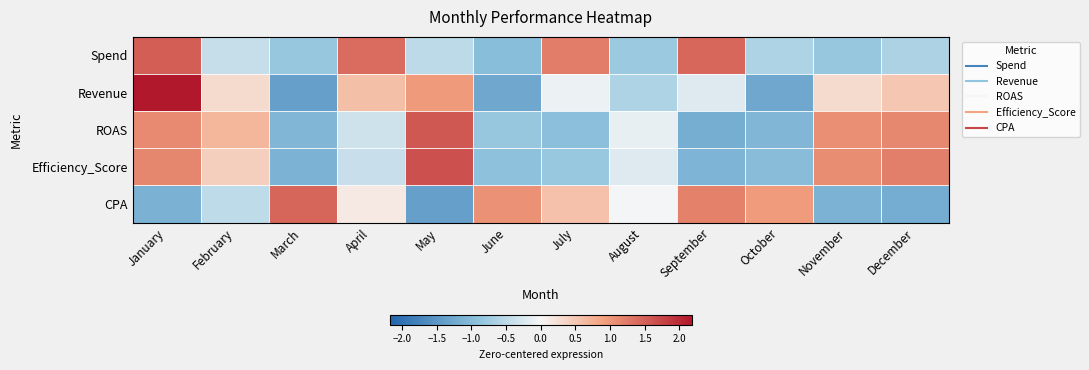

At which category is the sum across all series the highest?

January